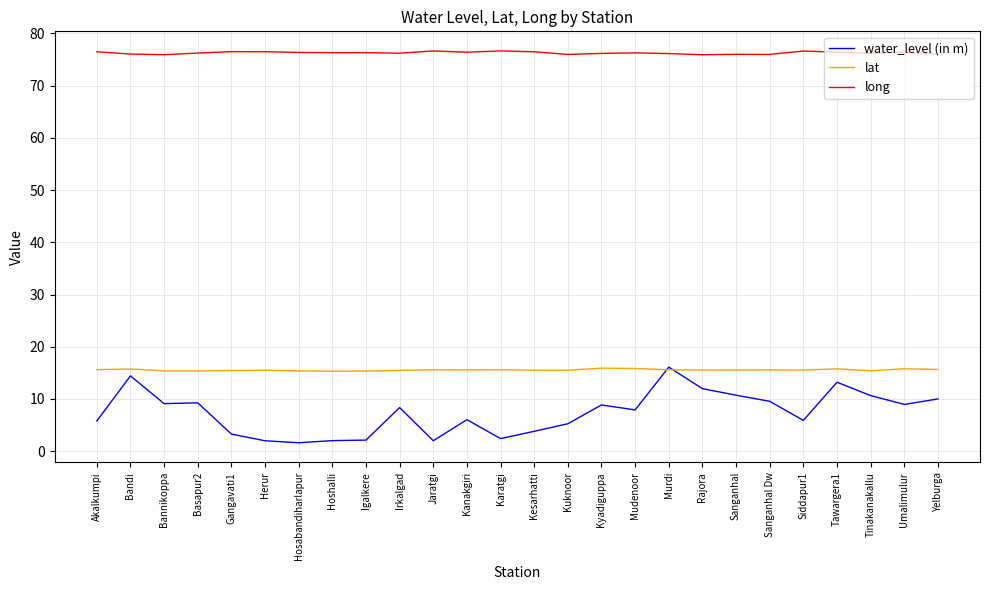

What is the total value across all series at Sanganhal Dw?

101.1